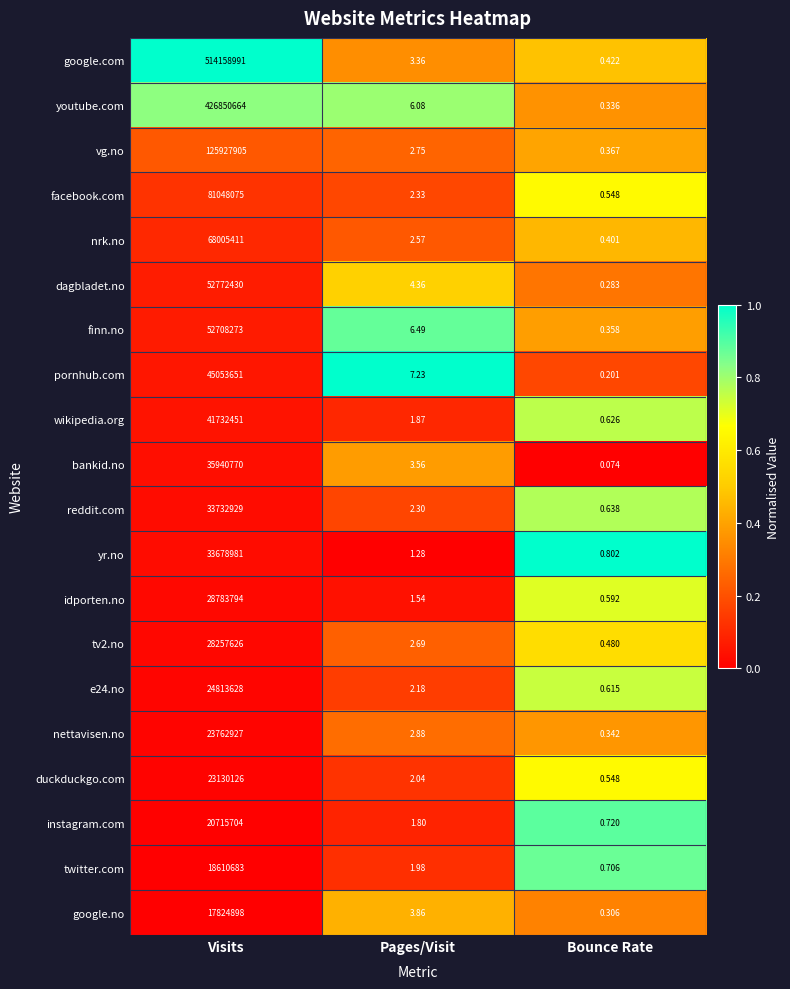

What is the maximum value shown in the chart?

514158991.0